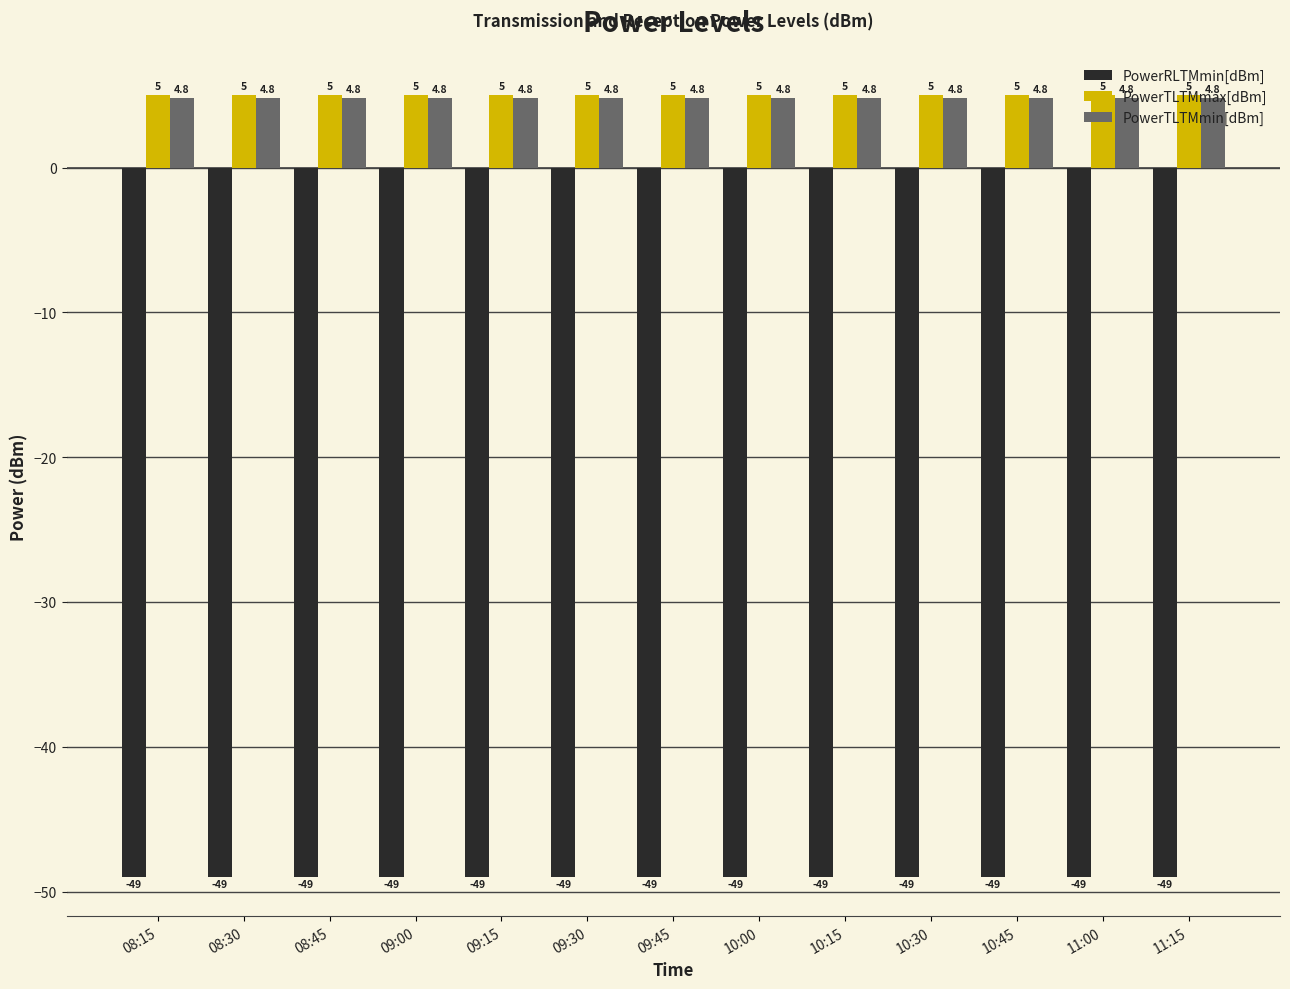

What is the value of the PowerTLTMmax[dBm] bar at the 7th from the left?

5.0